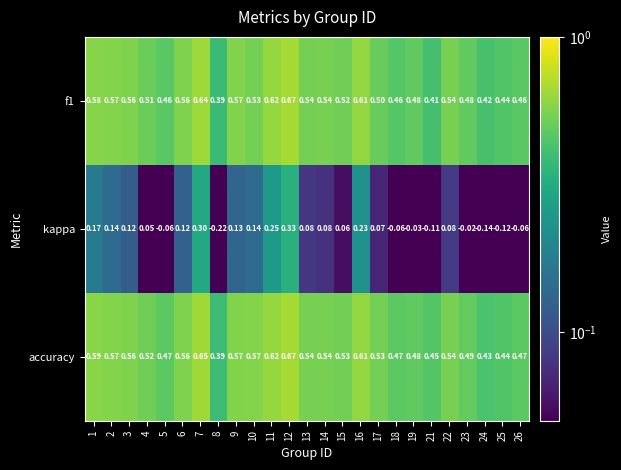

Which series has the widest spread of values?

kappa